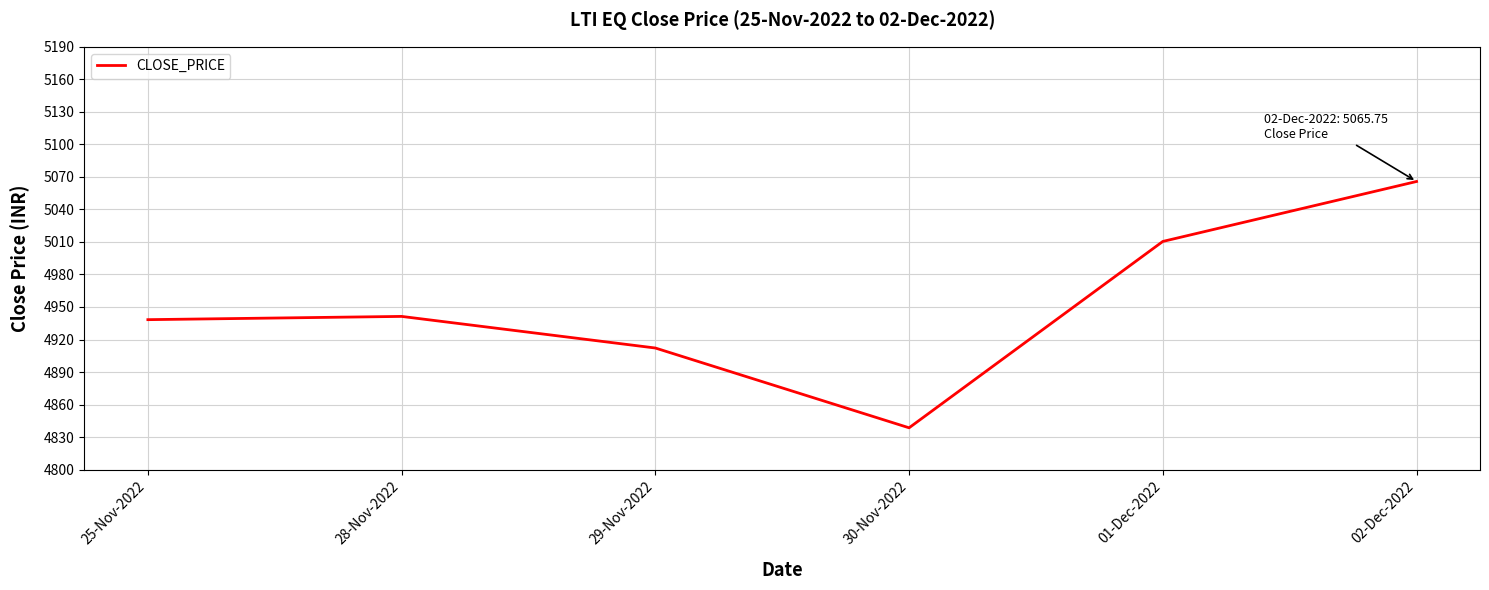

True or false: the data has more than 2 interior local peaks.

False